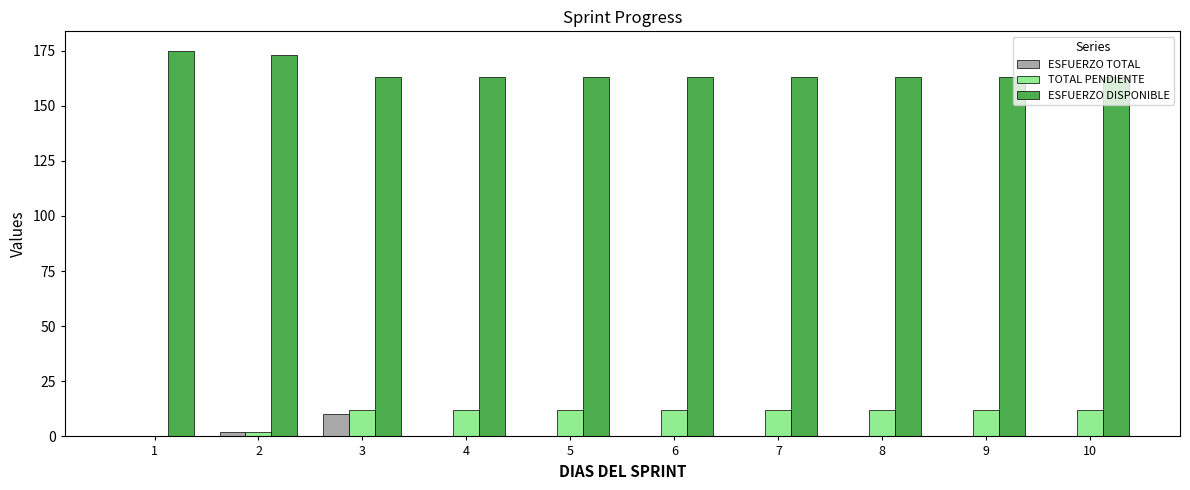

What is the sum of all TOTAL PENDIENTE values?

98